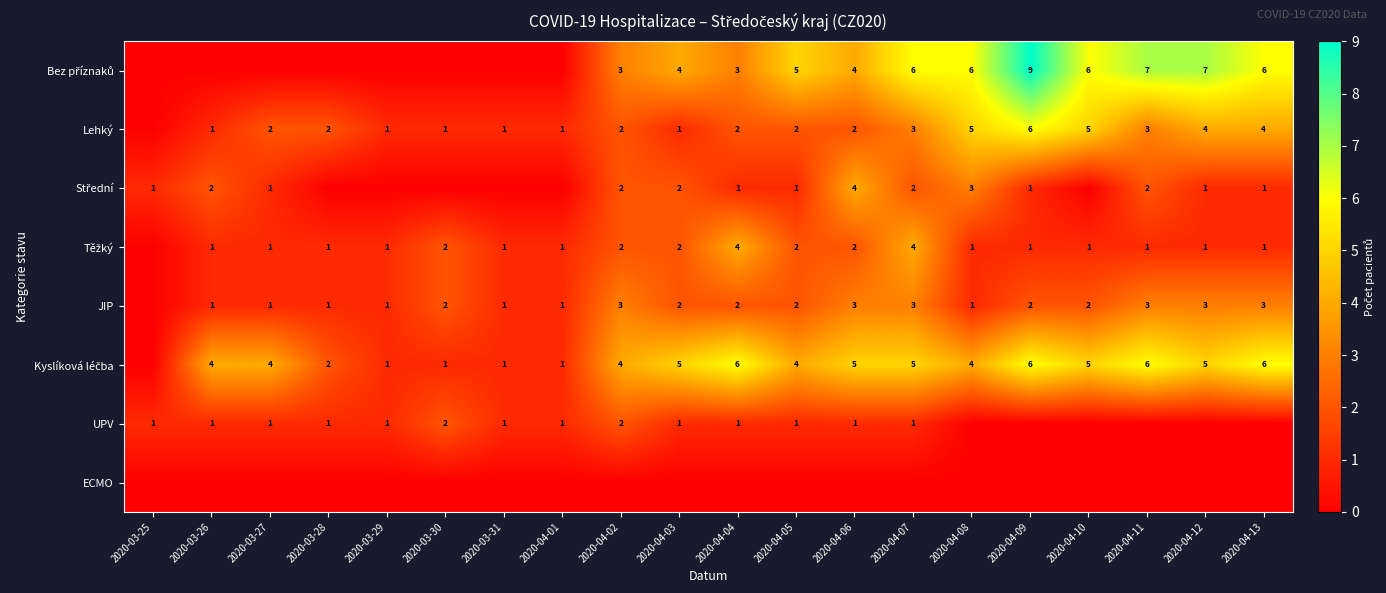

The value of Lehký at 2020-04-04 is 3. True or false?

False